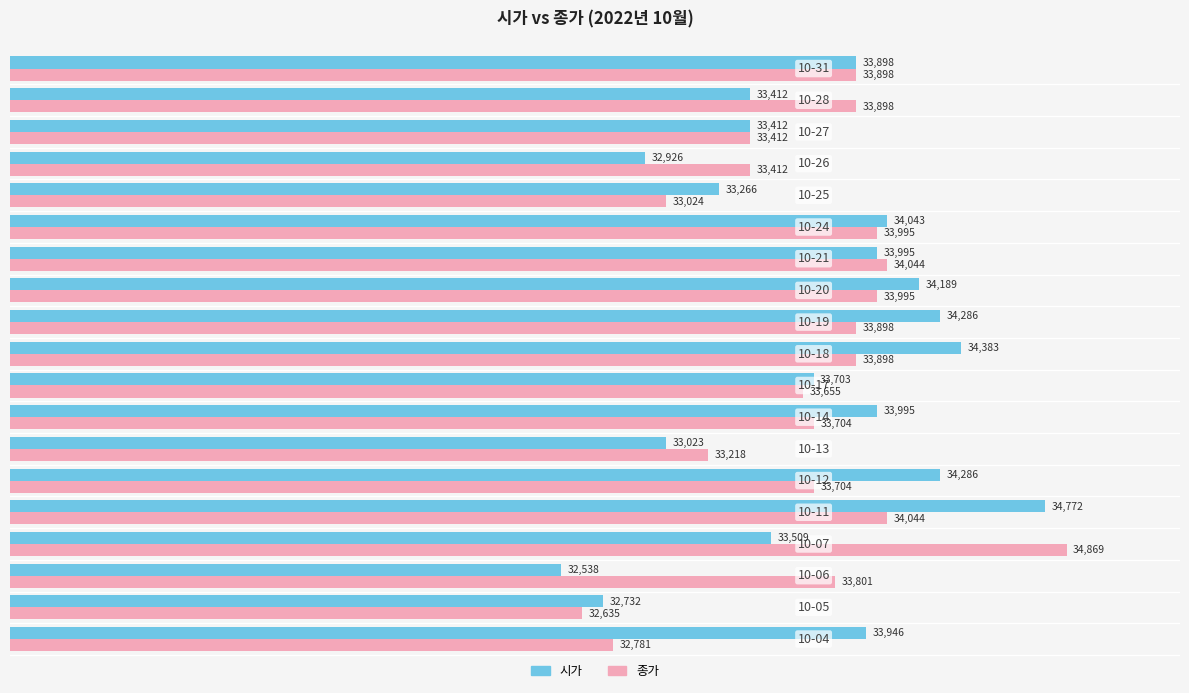

What is the minimum value for 종가?

32635